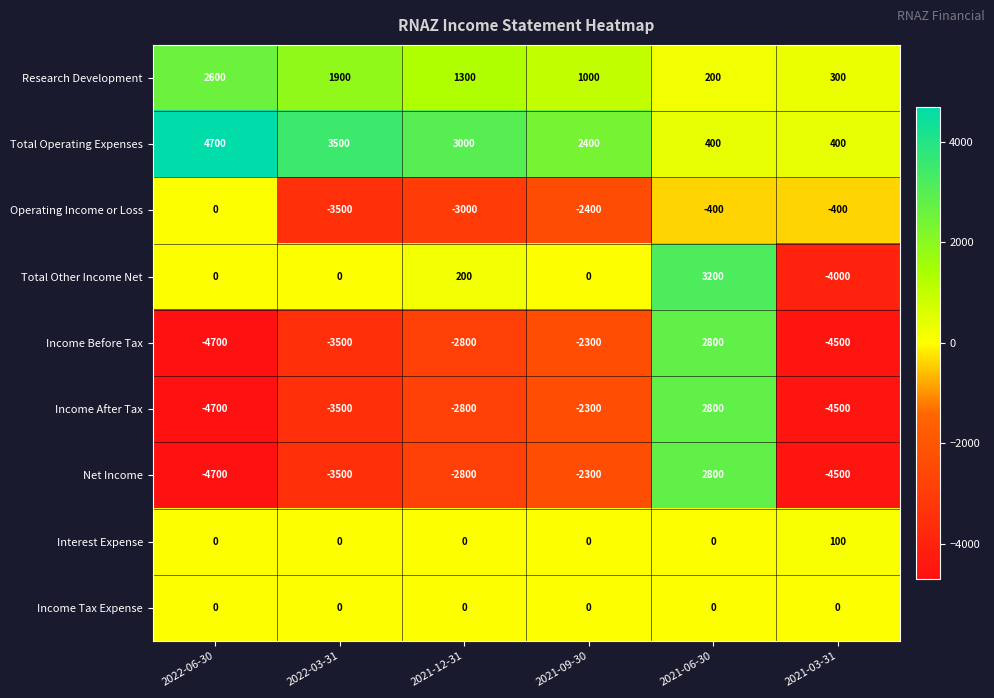

What is the total value across all series at 2021-09-30?

-5900